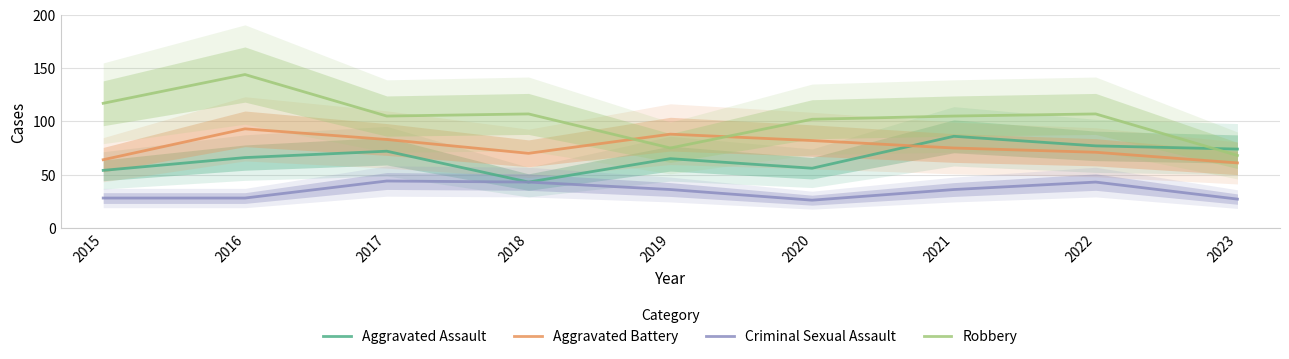

Reading left to right, what are all the values shown in this chart?

Aggravated Assault: 2015=54	2016=66	2017=72	2018=43	2019=65	2020=56	2021=86	2022=77	2023=74
Aggravated Battery: 2015=64	2016=93	2017=83	2018=70	2019=88	2020=82	2021=75	2022=71	2023=61
Criminal Sexual Assault: 2015=28	2016=28	2017=44	2018=43	2019=36	2020=26	2021=36	2022=43	2023=27
Robbery: 2015=117	2016=144	2017=105	2018=107	2019=75	2020=102	2021=105	2022=107	2023=68